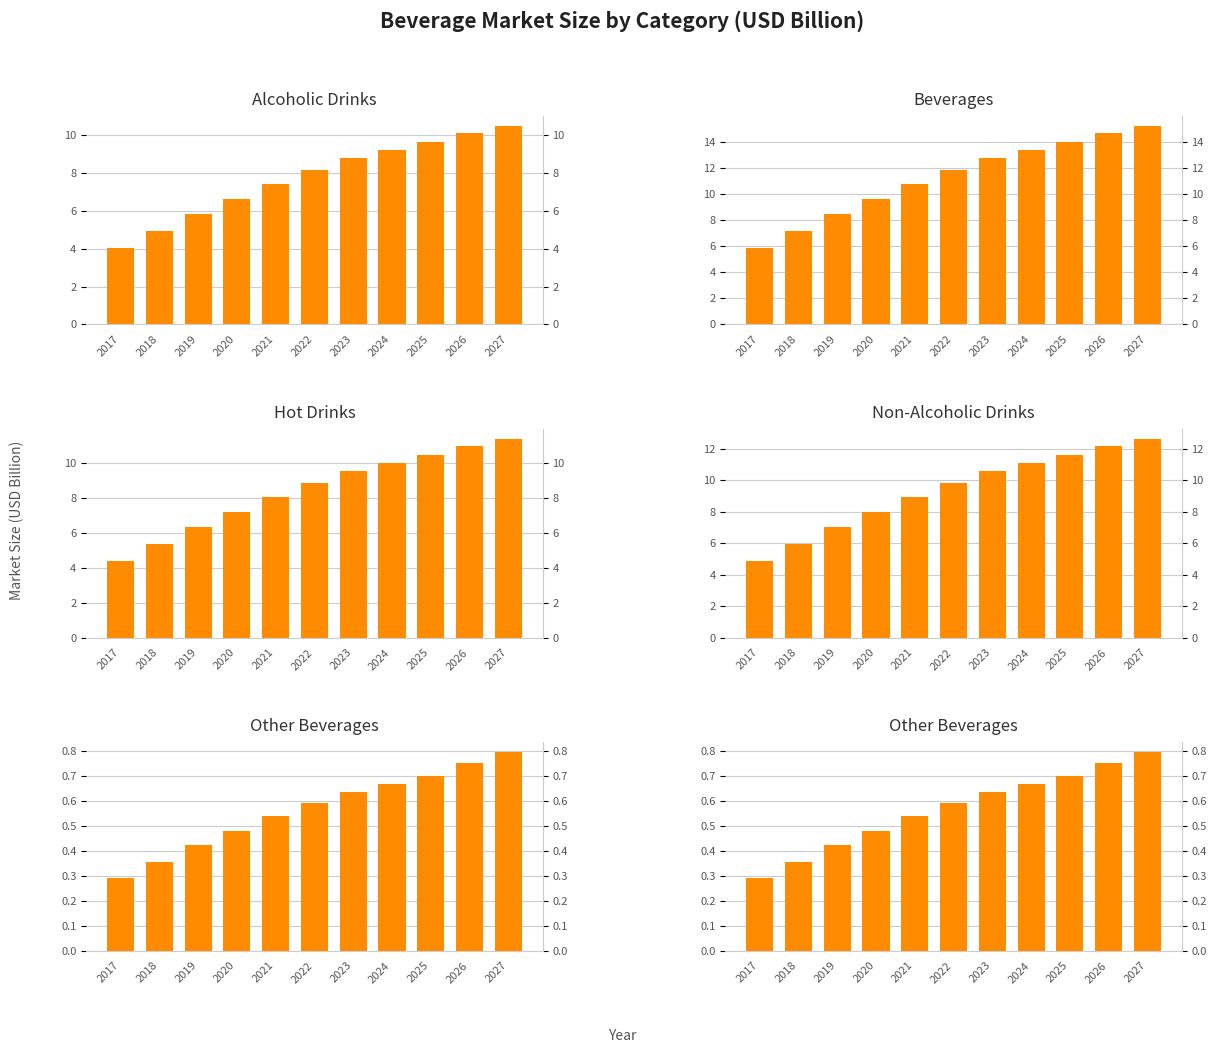

Is it true that Hot Drinks equals 14.9 at 2023?

False